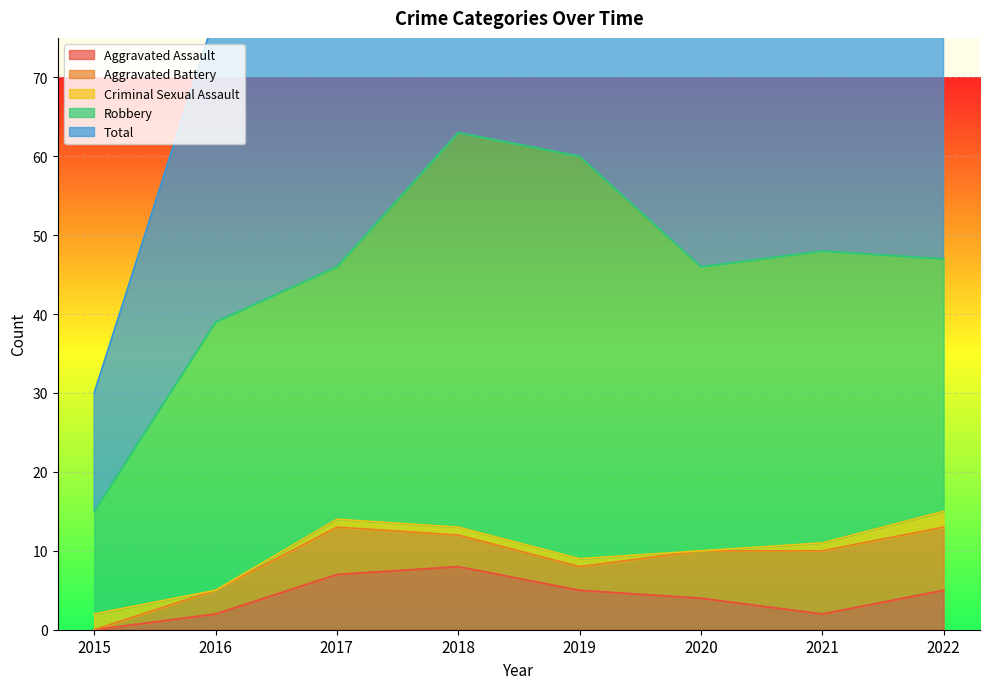

At which label does Criminal Sexual Assault first exceed 1?

2015